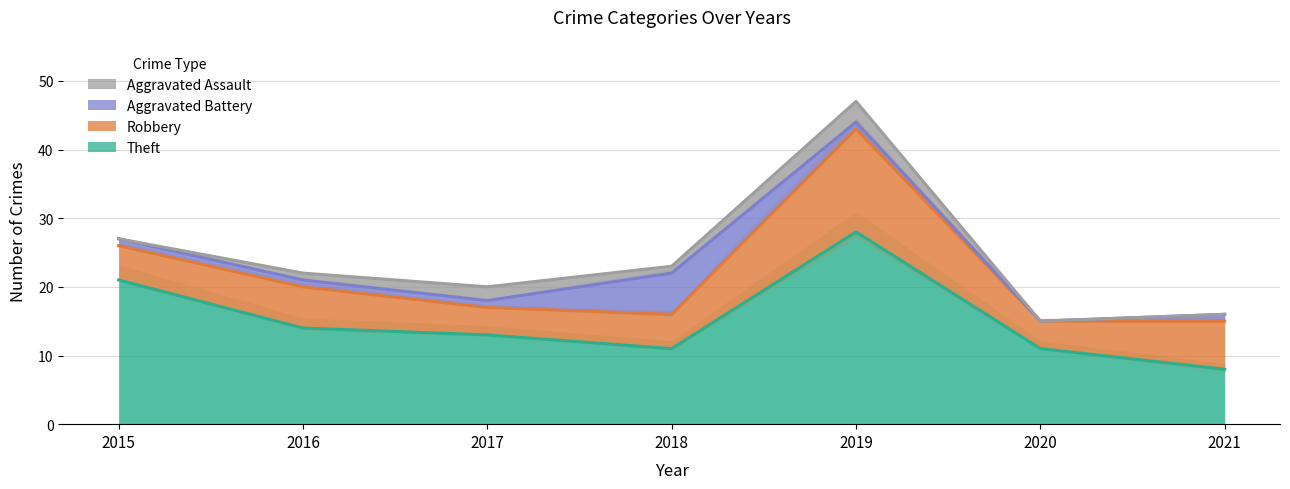

What are all the series names shown in the legend?

Aggravated Assault, Aggravated Battery, Robbery, Theft